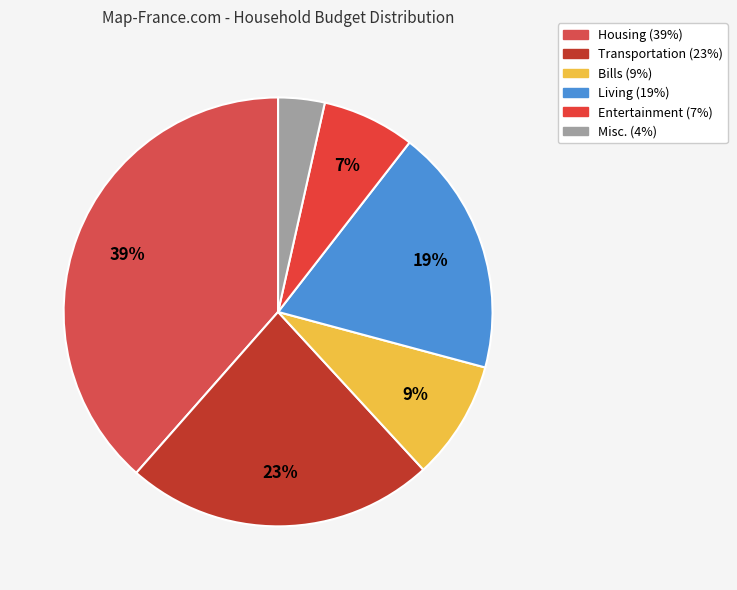

Which category has the biggest portion of the pie?

Housing